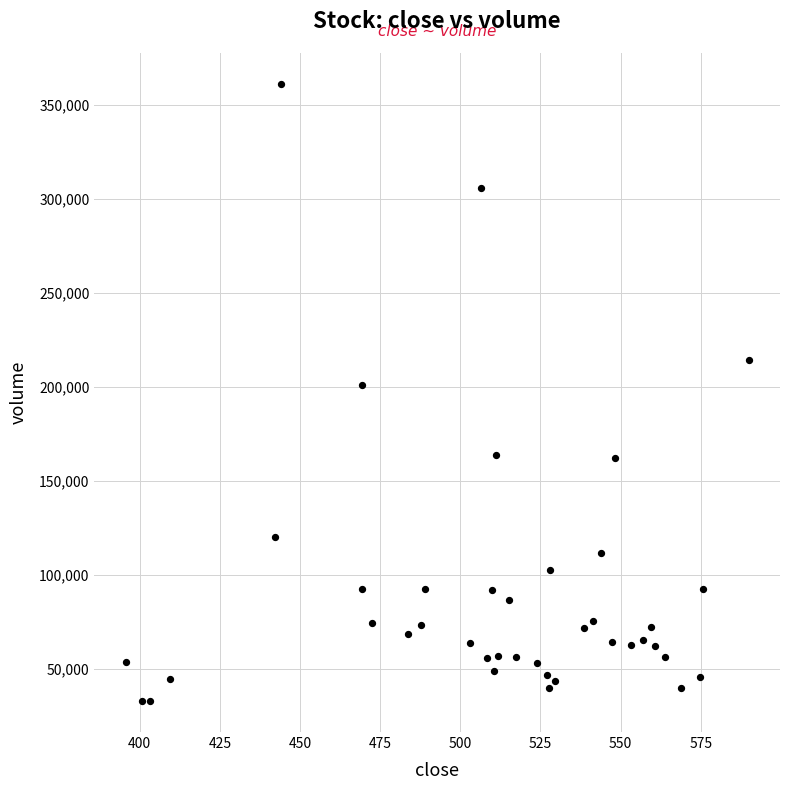

What Y value in the scatter plot is closest to 197078?

201187